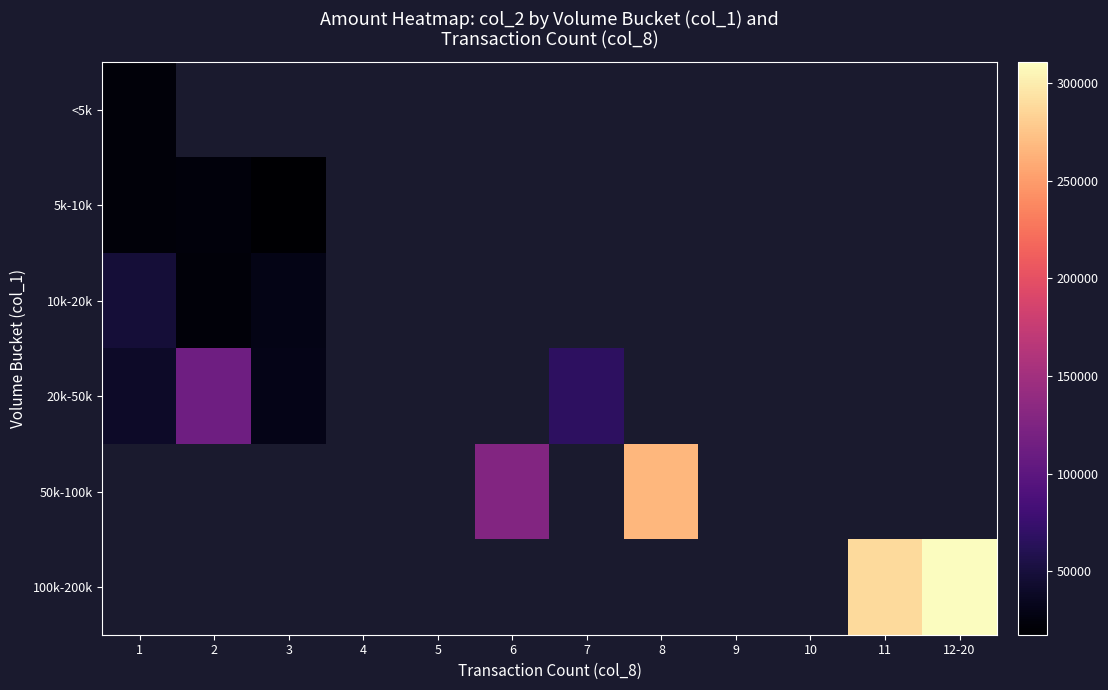

At which category does the chart reach its peak across all series?

12-20